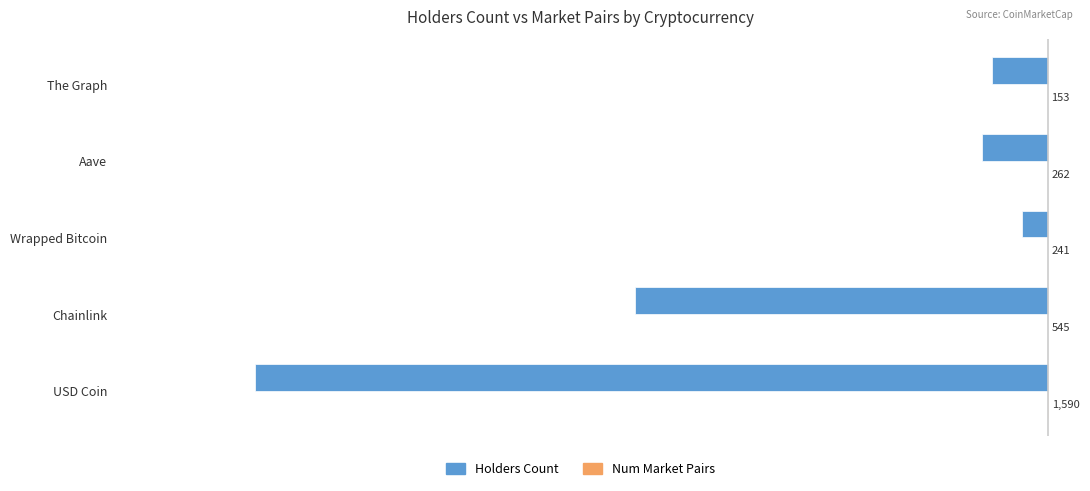

How many groups of bars are there?

5